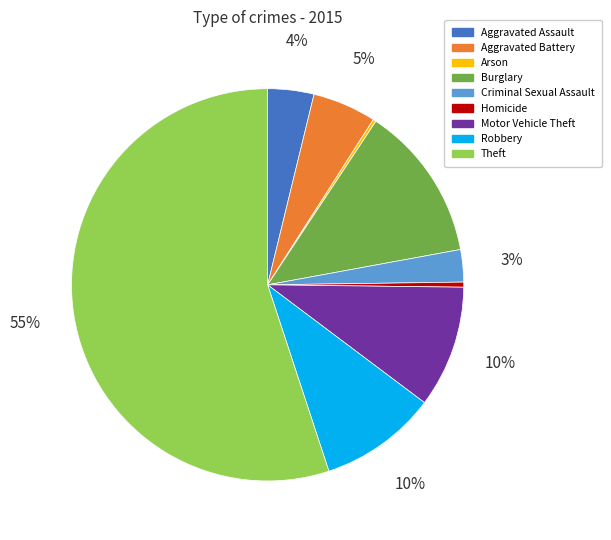

Which slice represents more than half of the pie?

Theft